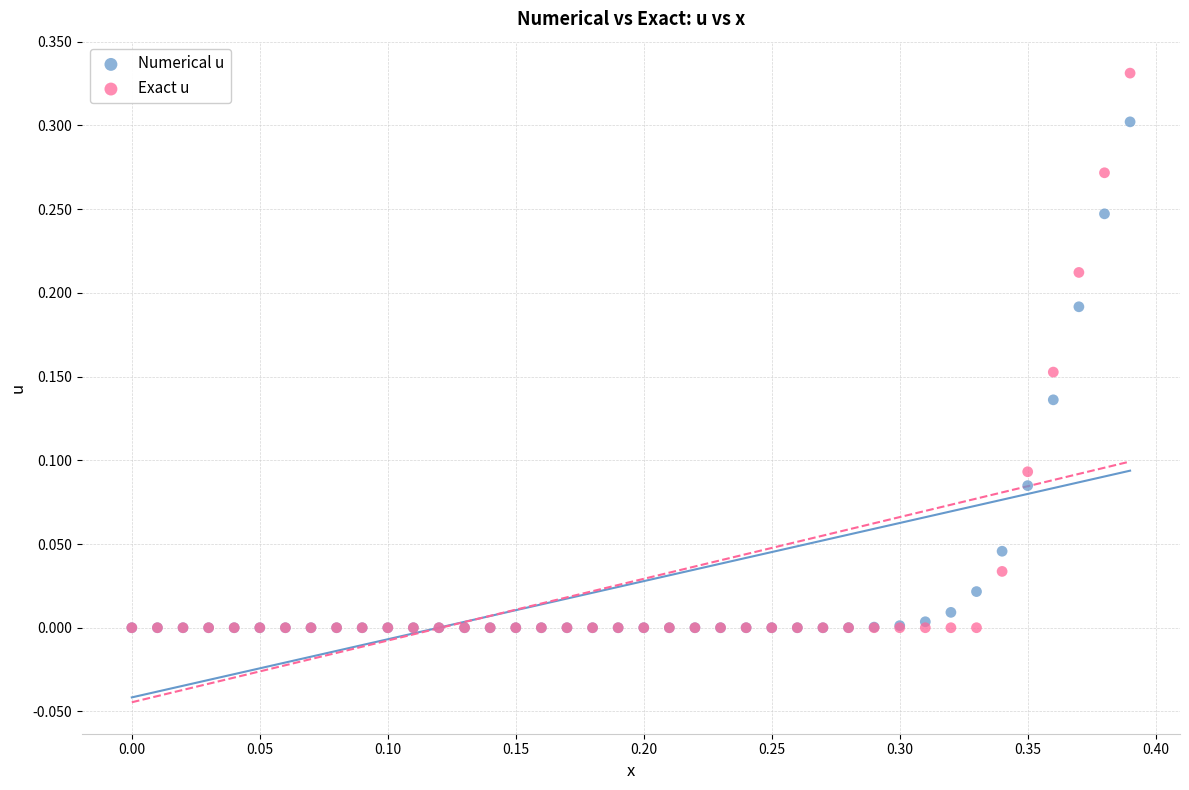

What are all the series names shown in the legend?

Numerical u, Exact u